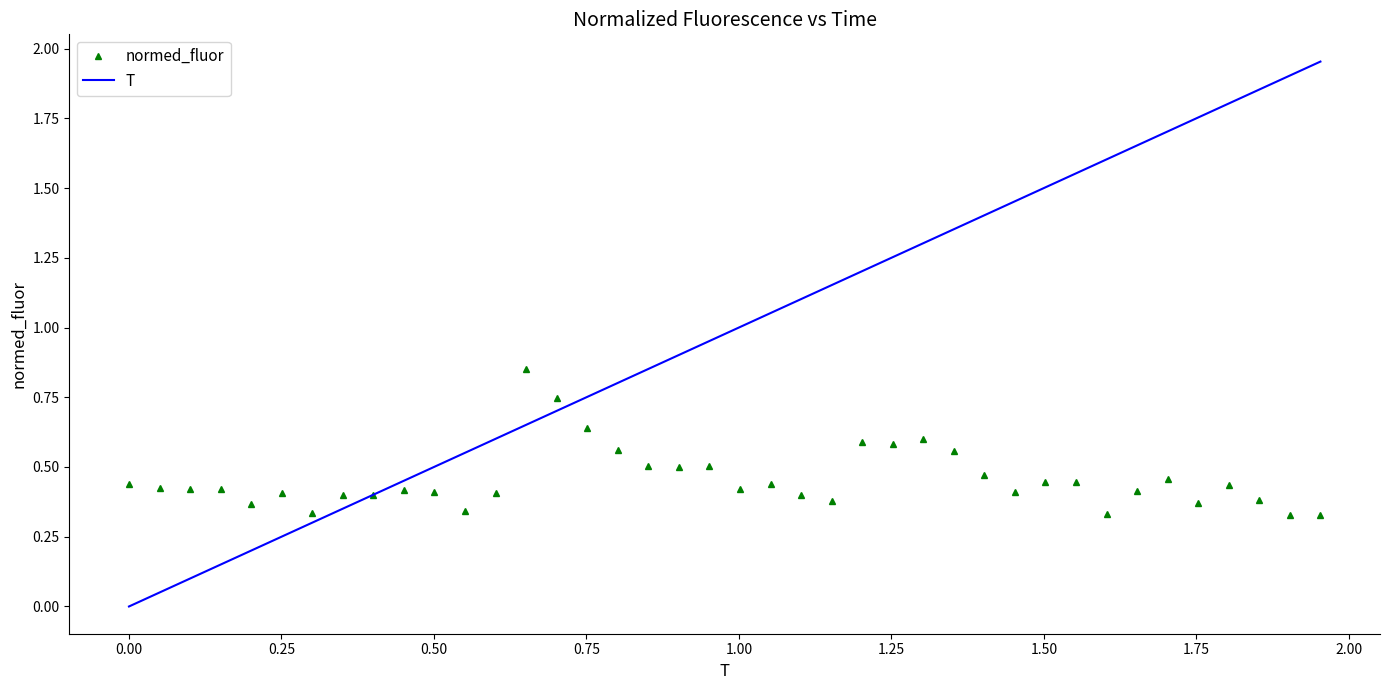

Which series has the largest total across all categories?

T